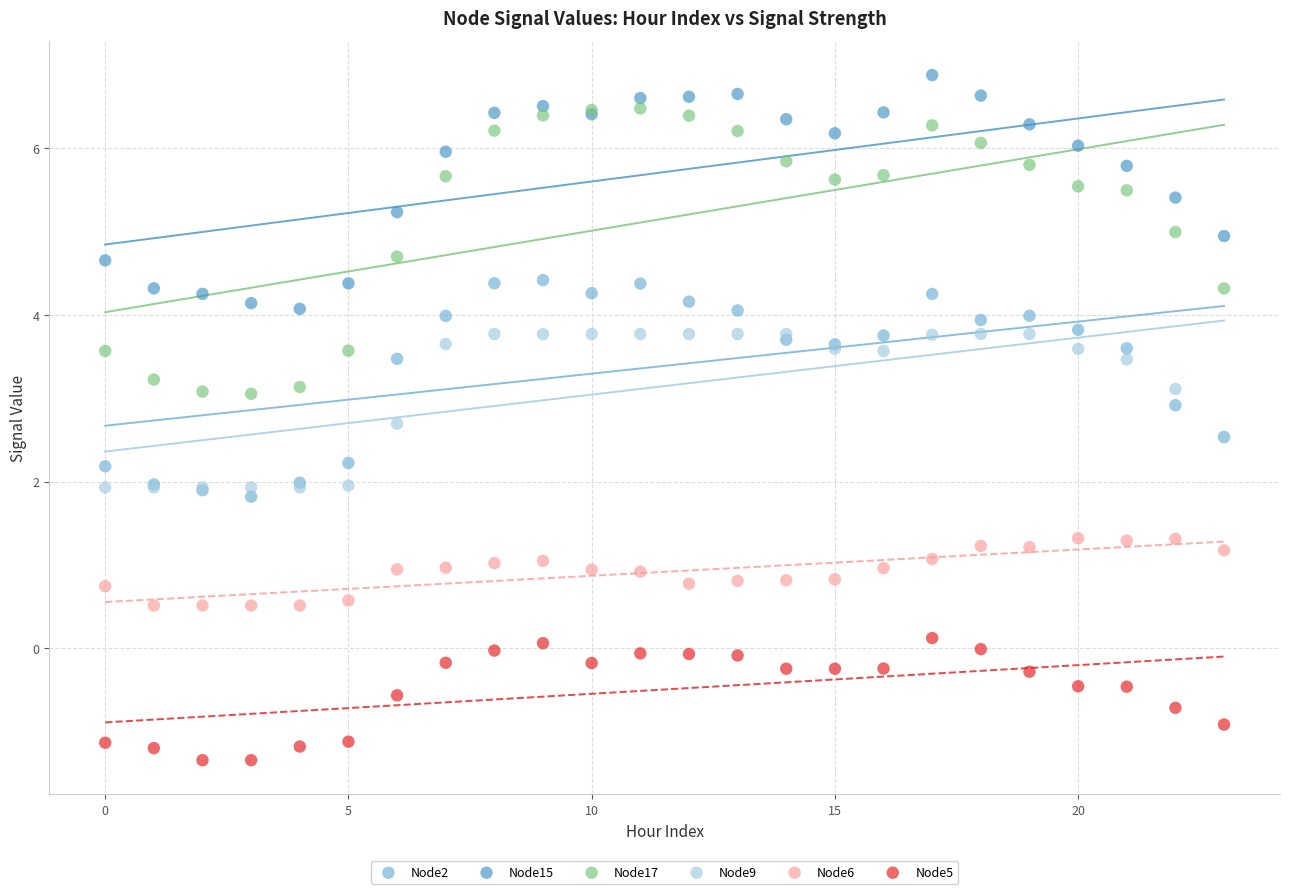

Which series has the widest spread of Y values?

Node17